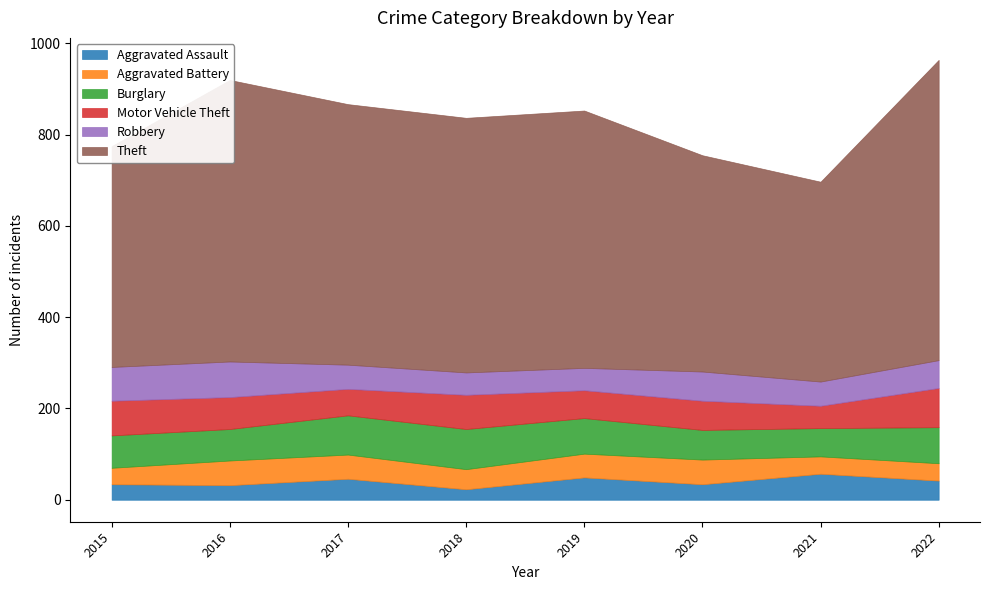

What is the minimum value for Theft?

438